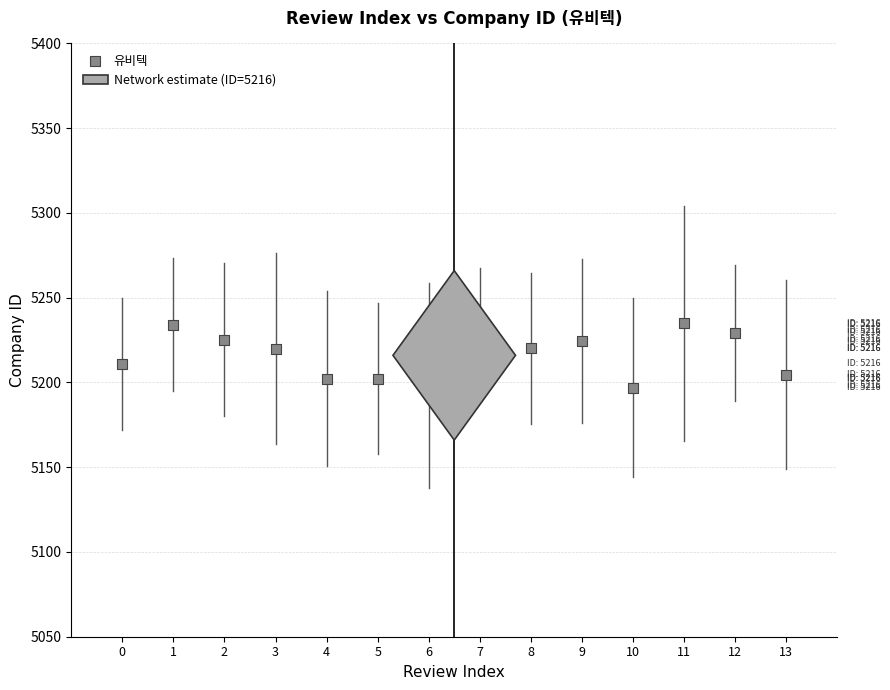

What is the range of Y values (max minus min)?

38.0